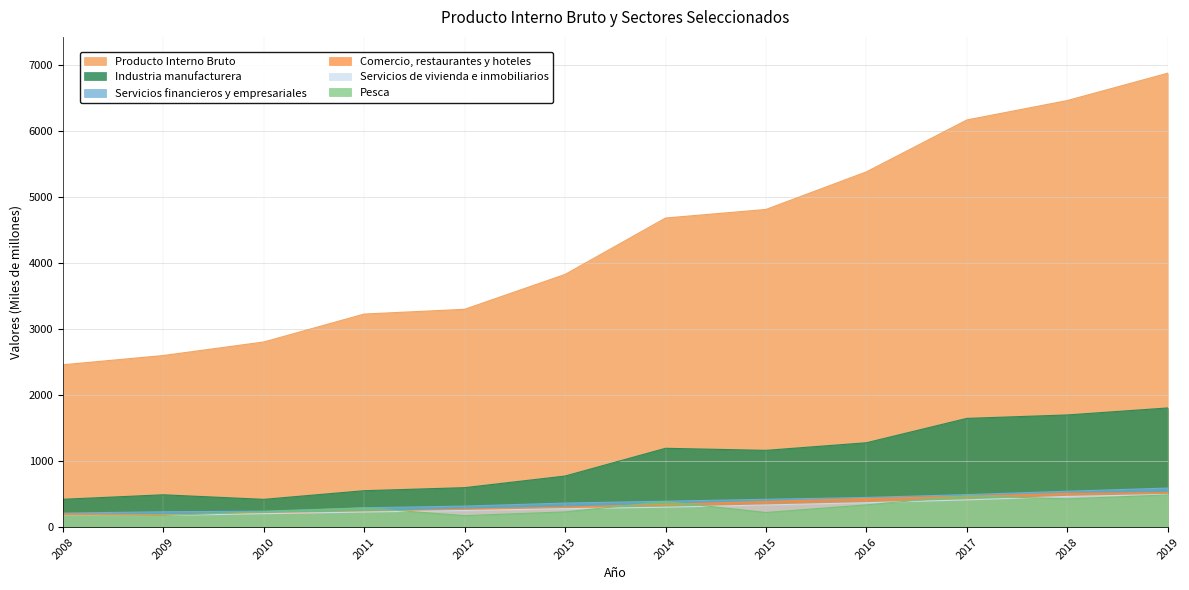

Where is Servicios de vivienda e inmobiliarios nearest to the value 333?

2015